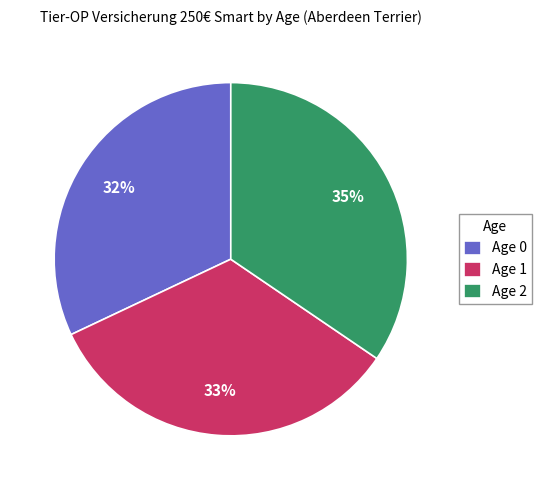

Rank the categories by value from lowest to highest.

Age 0, Age 1, Age 2